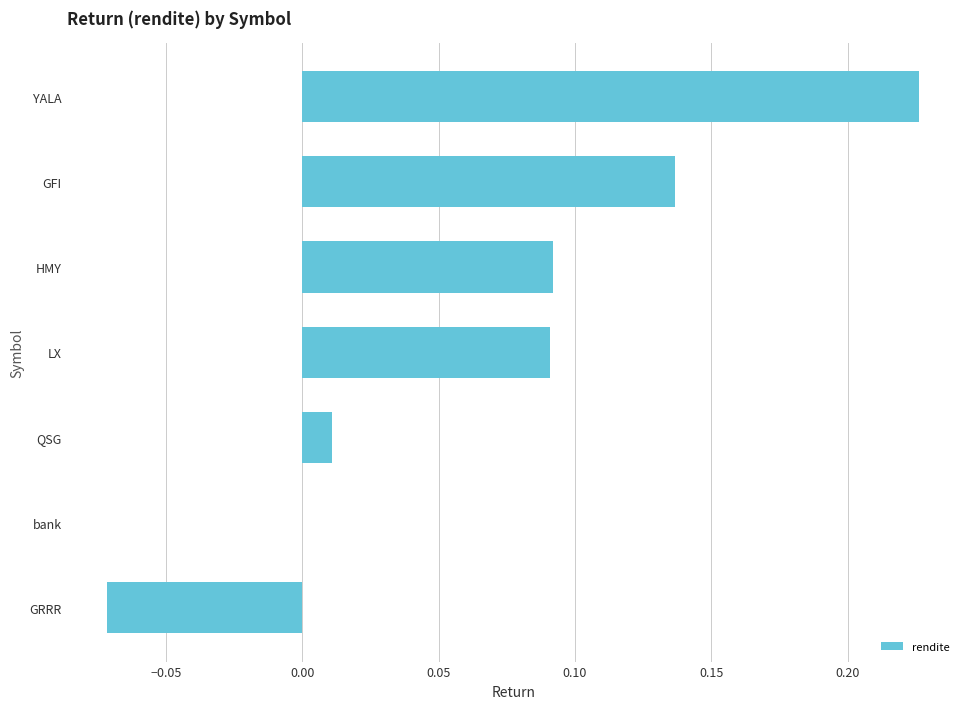

How many series are shown in this chart?

1